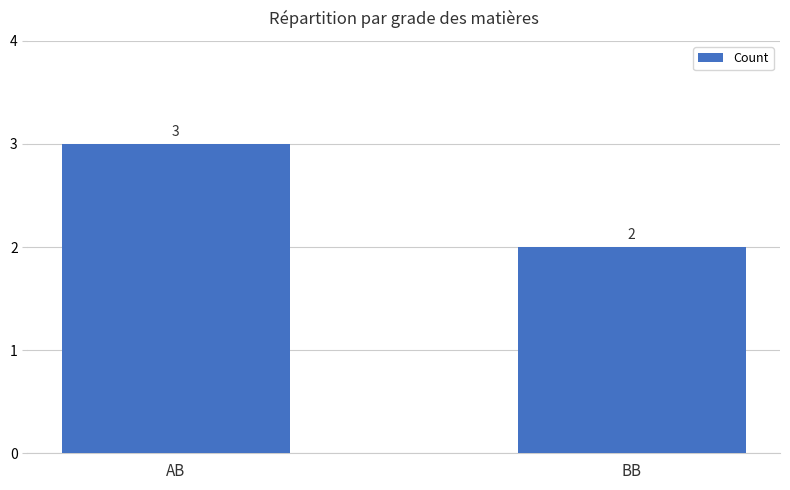

How many values are between 2 and 3?

2